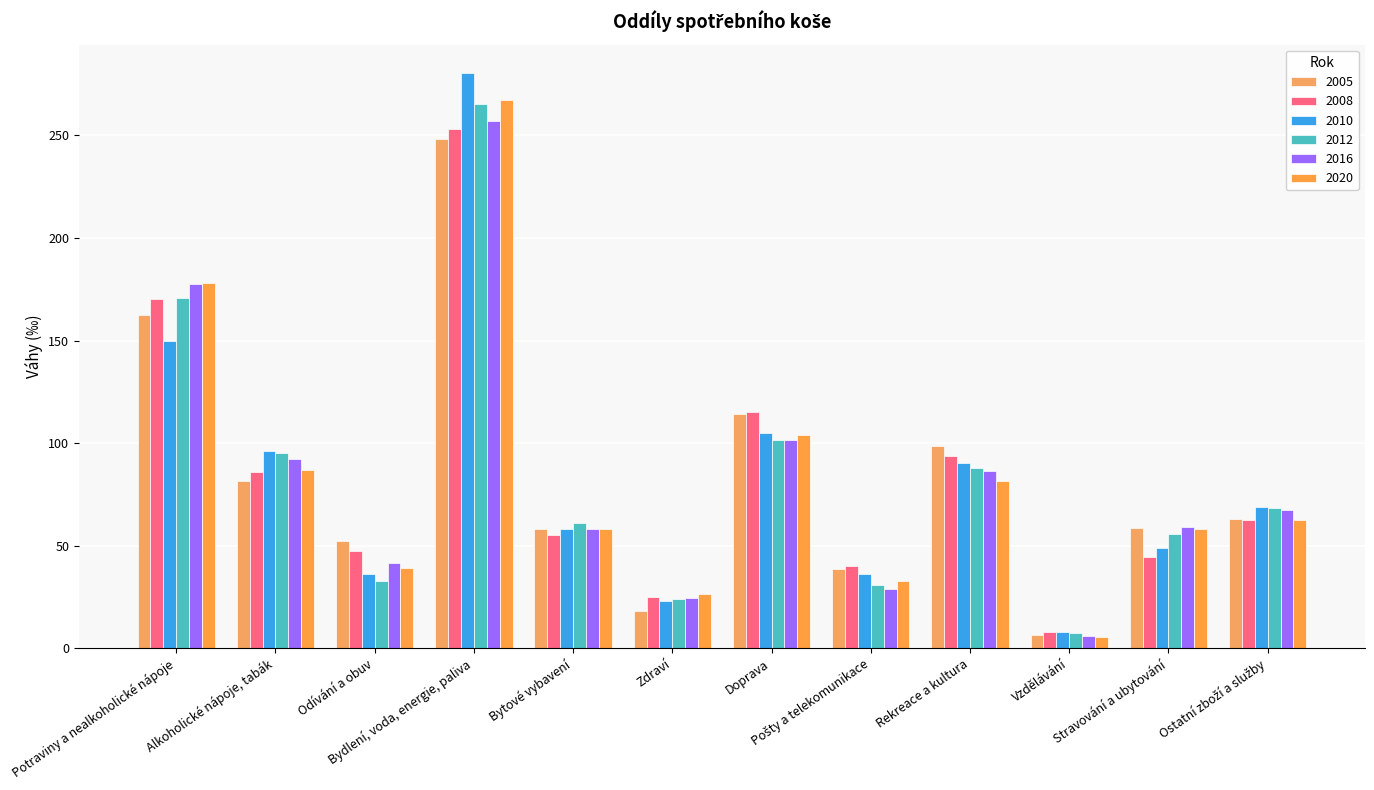

What position from the left is Vzdělávání?

10